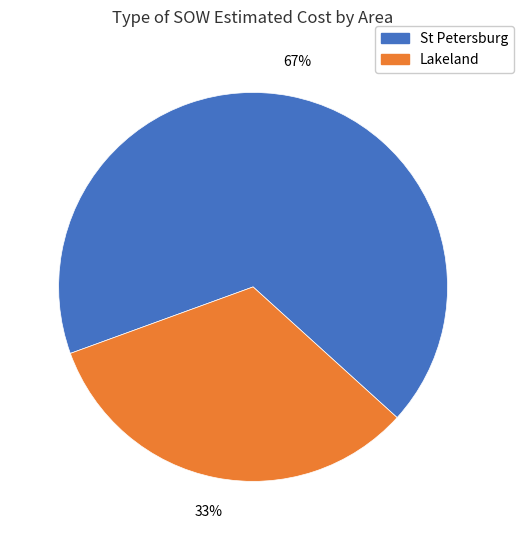

To the nearest percent, what is the average slice percentage?

50%